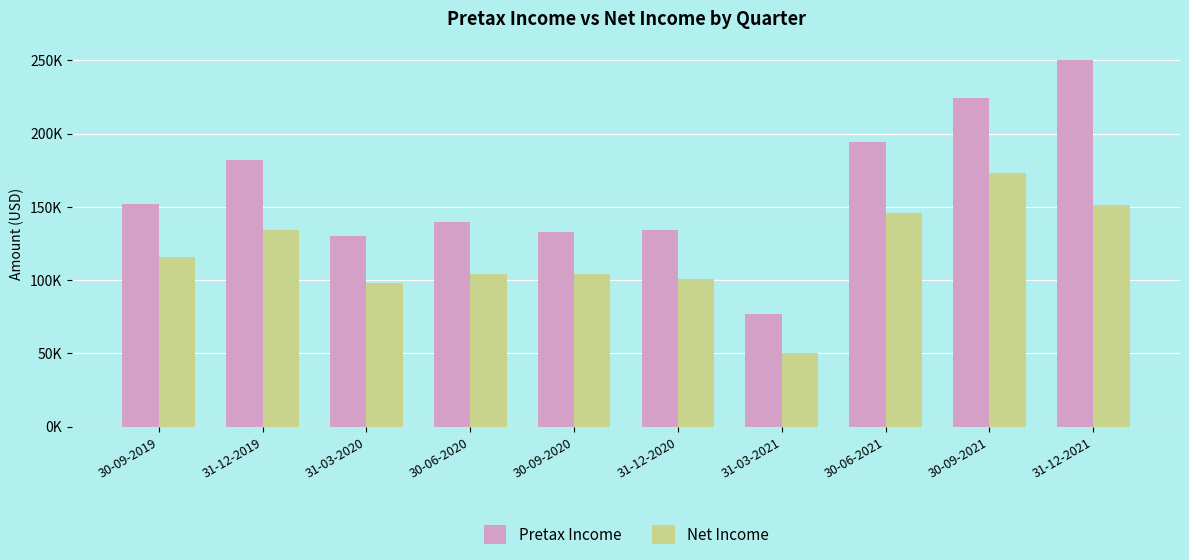

What are all the series names shown in the legend?

Pretax Income, Net Income